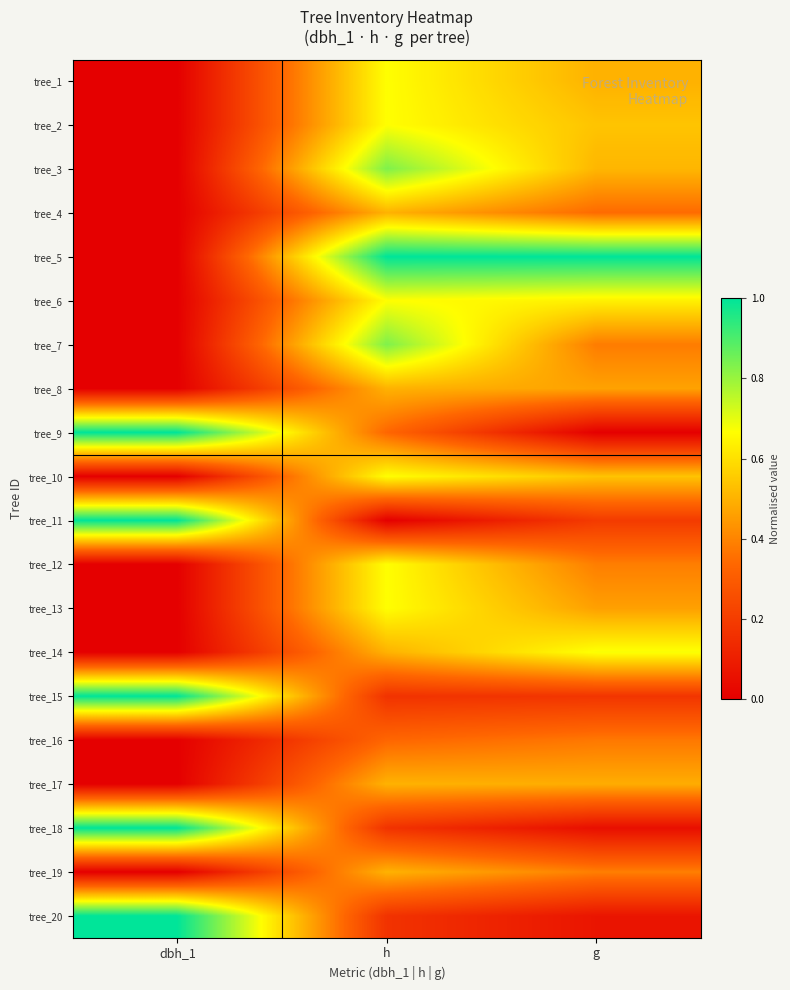

What is the greatest value displayed?

1.0